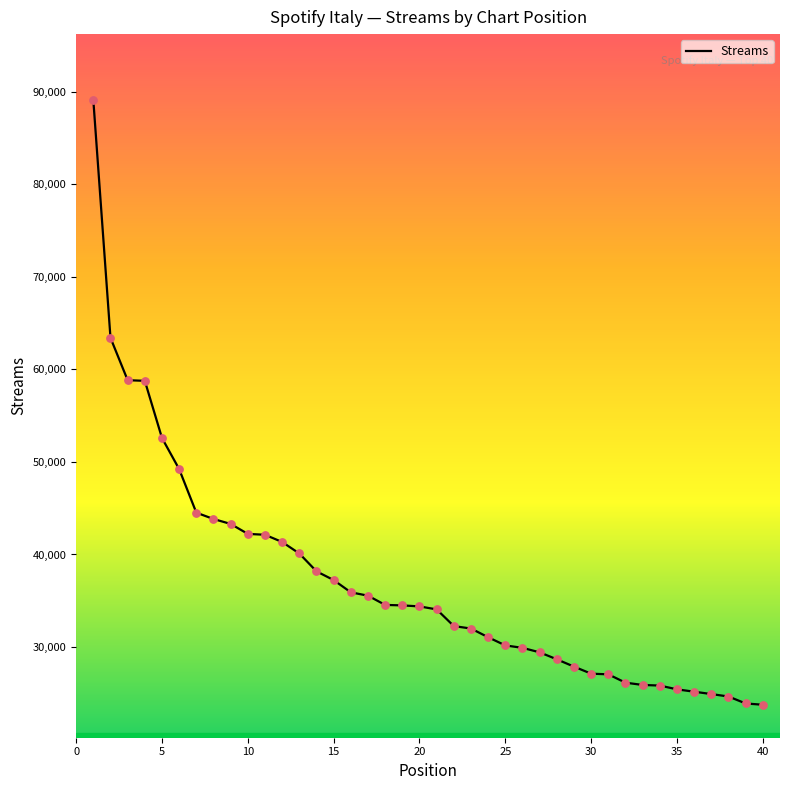

What is the difference between the maximum and minimum values?

65348